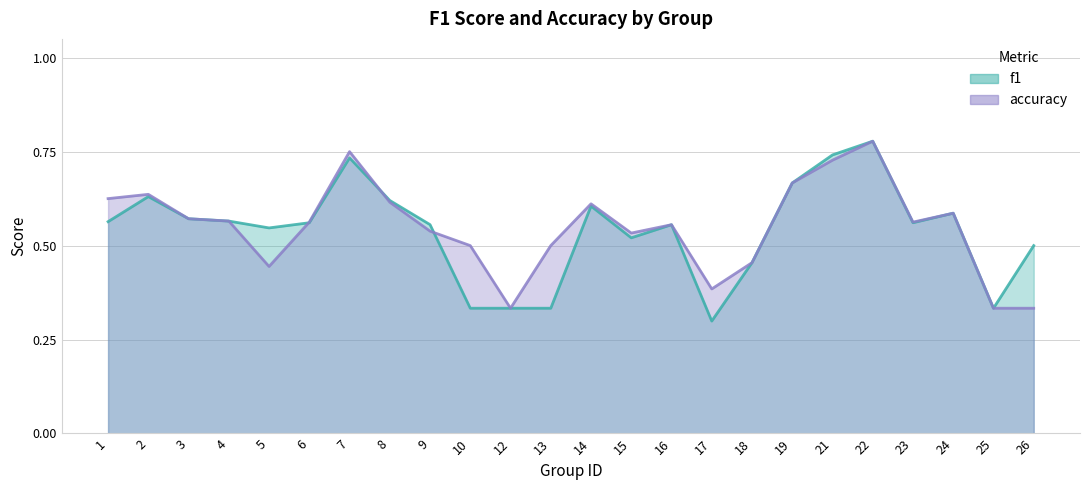

Reading left to right, extract all data points from this chart.

f1: 0.6	0.6	0.6	0.6	0.5	0.6	0.7	0.6	0.6	0.3	0.3	0.3	0.6	0.5	0.6	0.3	0.5	0.7	0.7	0.8	0.6	0.6	0.3	0.5
accuracy: 0.6	0.6	0.6	0.6	0.4	0.6	0.8	0.6	0.5	0.5	0.3	0.5	0.6	0.5	0.6	0.4	0.5	0.7	0.7	0.8	0.6	0.6	0.3	0.3